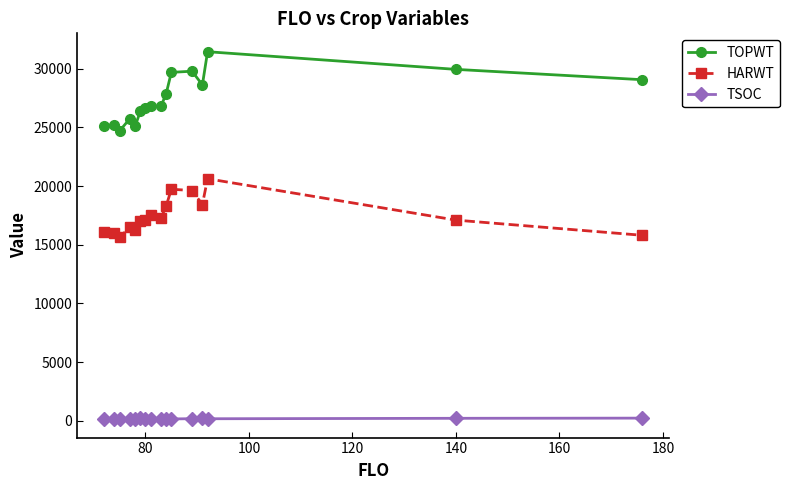

In HARWT, how many points are lower than both neighbors (excluding endpoints)?

4